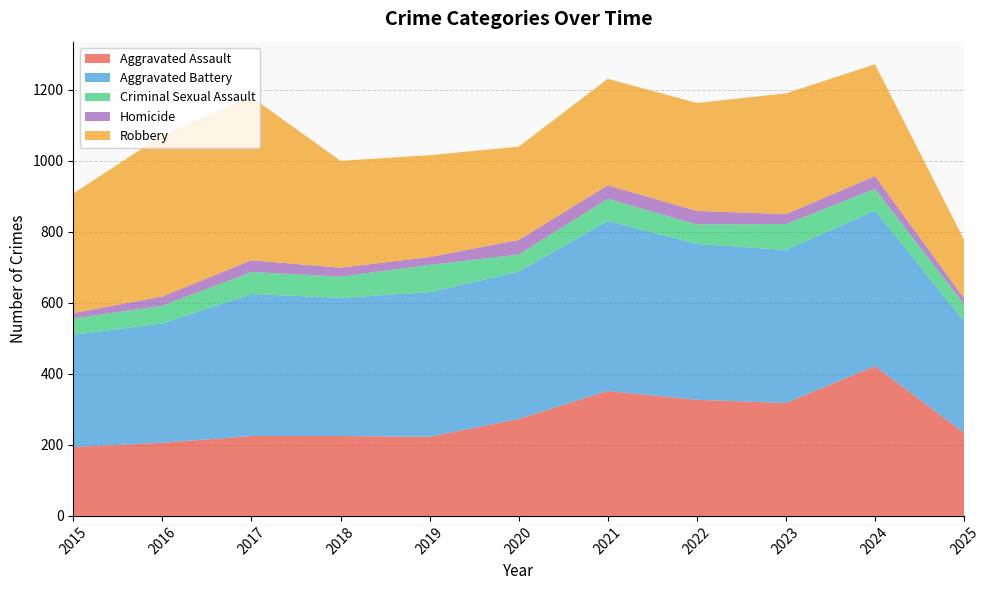

Reading left to right, extract all data points from this chart.

Aggravated Assault: 2015=194	2016=206	2017=225	2018=225	2019=223	2020=273	2021=352	2022=327	2023=318	2024=422	2025=234
Aggravated Battery: 2015=316	2016=336	2017=400	2018=389	2019=407	2020=415	2021=479	2022=439	2023=431	2024=438	2025=314
Criminal Sexual Assault: 2015=46	2016=50	2017=62	2018=60	2019=77	2020=48	2021=62	2022=55	2023=73	2024=61	2025=48
Homicide: 2015=15	2016=26	2017=33	2018=25	2019=22	2020=41	2021=38	2022=38	2023=28	2024=36	2025=17
Robbery: 2015=337	2016=454	2017=460	2018=301	2019=287	2020=263	2021=300	2022=304	2023=340	2024=315	2025=164